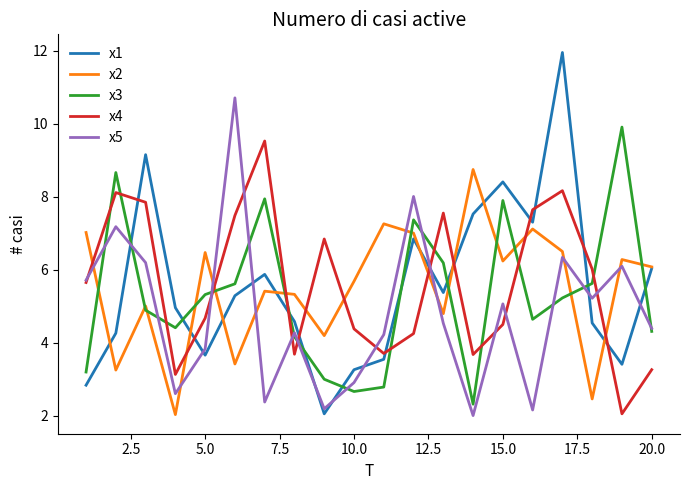

True or false: x4 and x1 cross at least once.

True